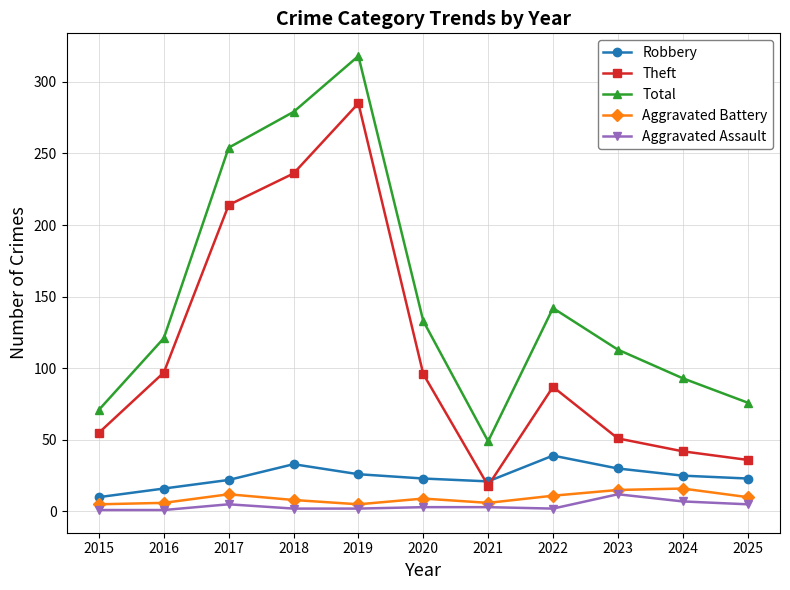

How many interior local valleys does the Theft series have?

1